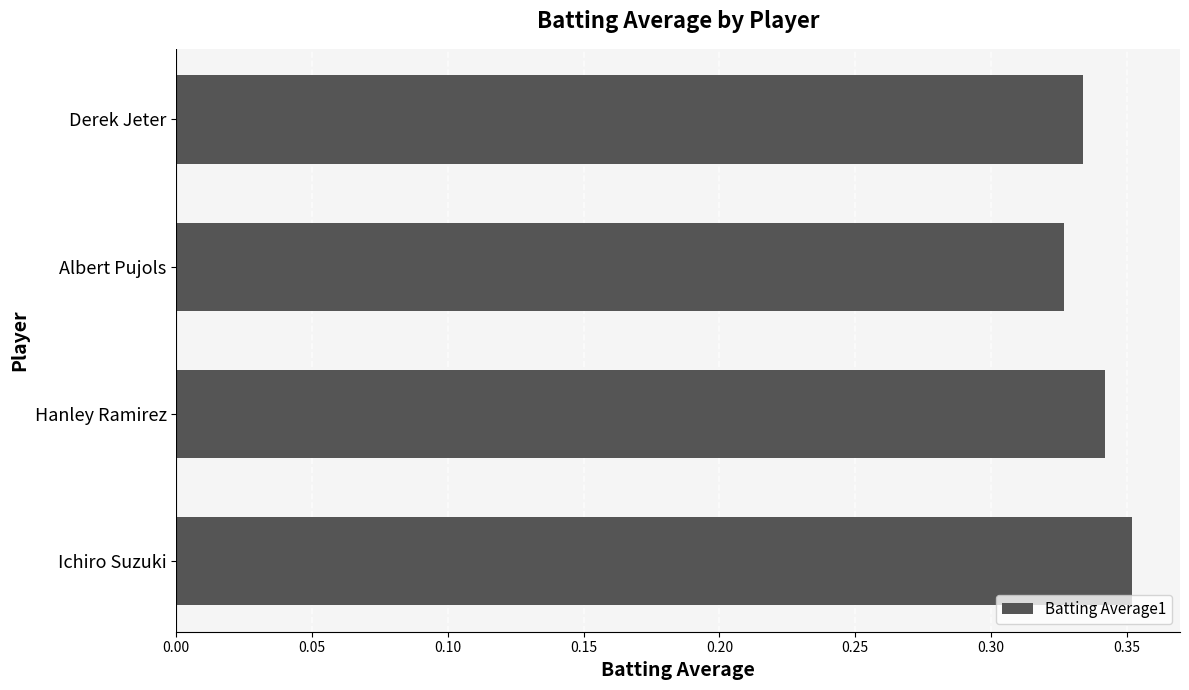

True or false: the data shows 0.6 at Hanley Ramirez.

False